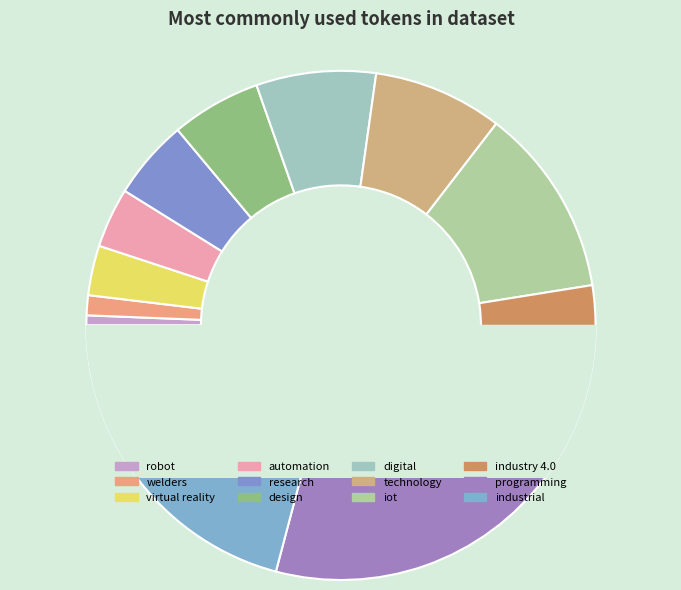

Combined, do industry 4.0 and technology account for over 50%?

No